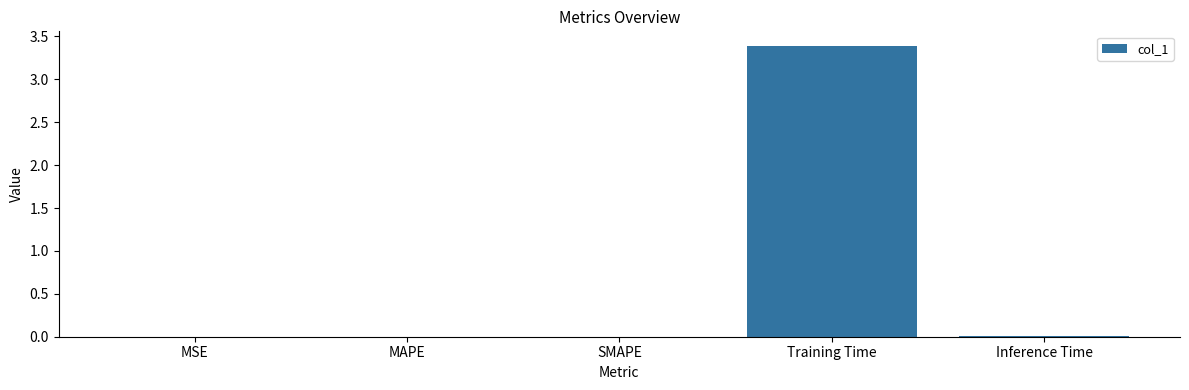

Which category has the highest value across all series?

Training Time